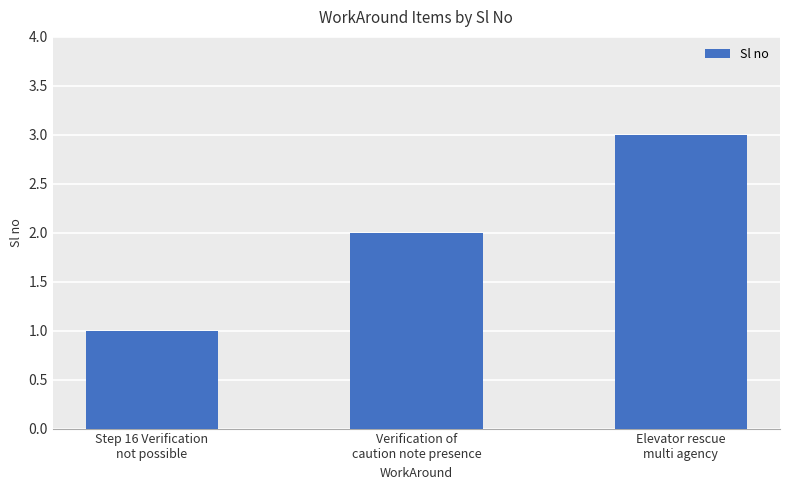

Rank the categories by value from highest to lowest.

Elevator rescue
multi agency, Verification of
caution note presence, Step 16 Verification
not possible